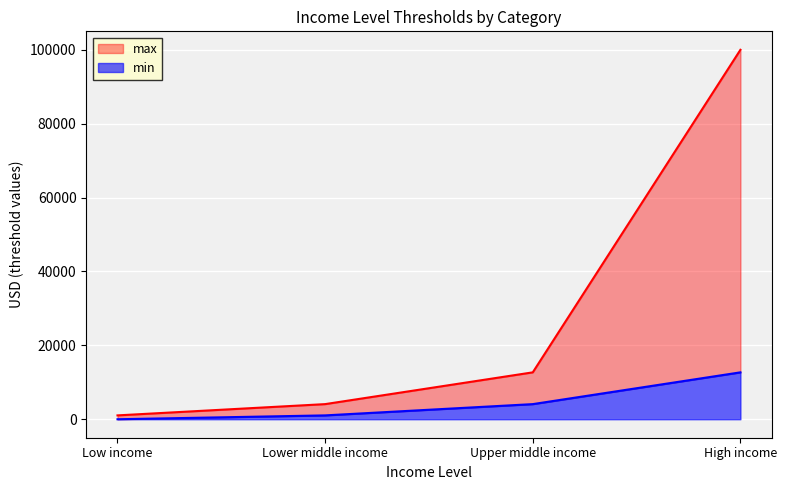

Is the value of min at Low income greater than the value of max at Low income?

No